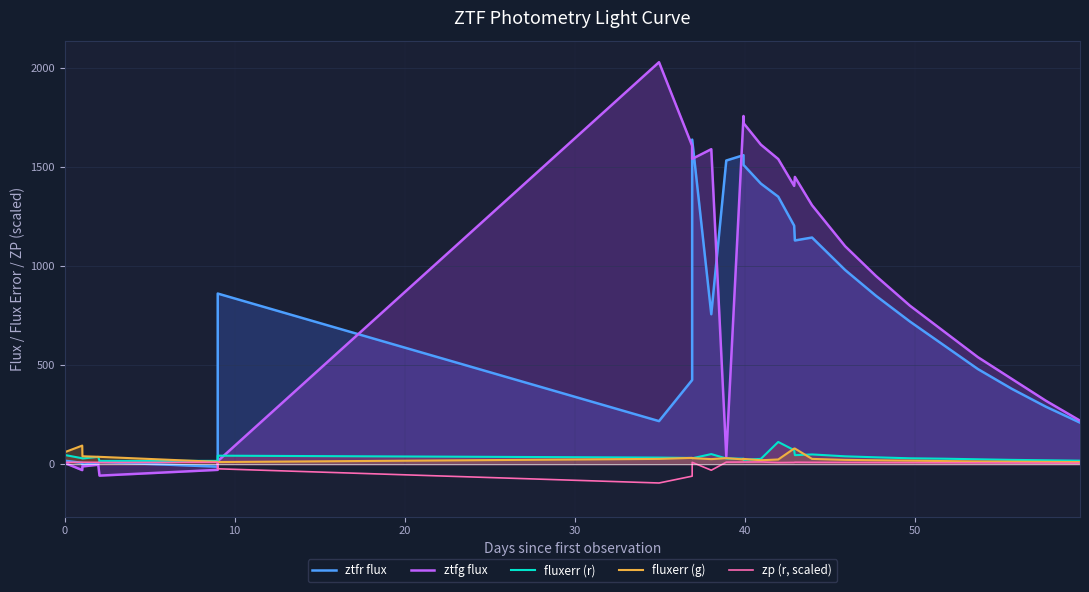

List the series in order of their peak value, highest first.

ztfg flux, ztfr flux, fluxerr (r), fluxerr (g), zp (r, scaled)